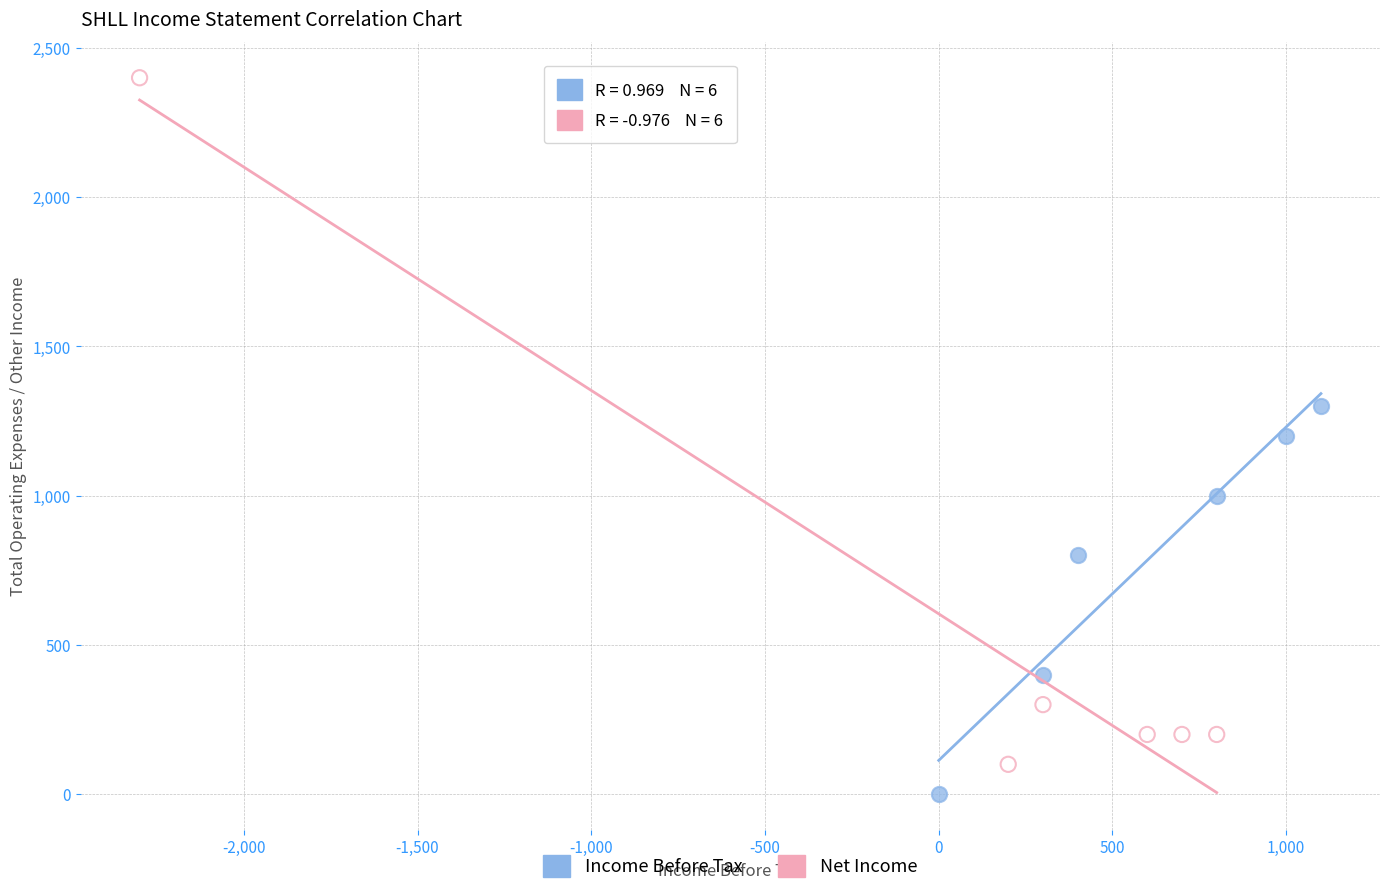

Which series has the widest spread of Y values?

Net Income